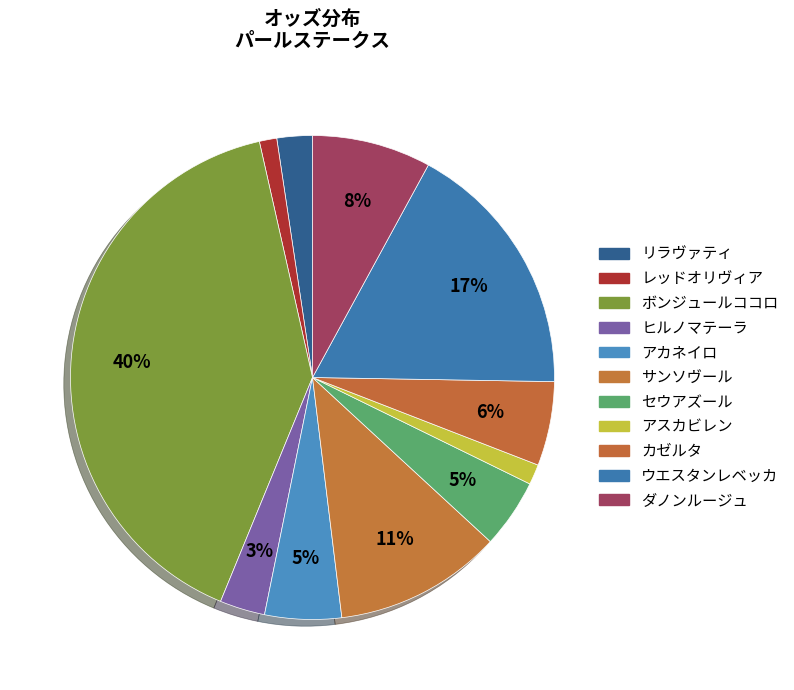

True or false: レッドオリヴィア accounts for 11% of the total.

False